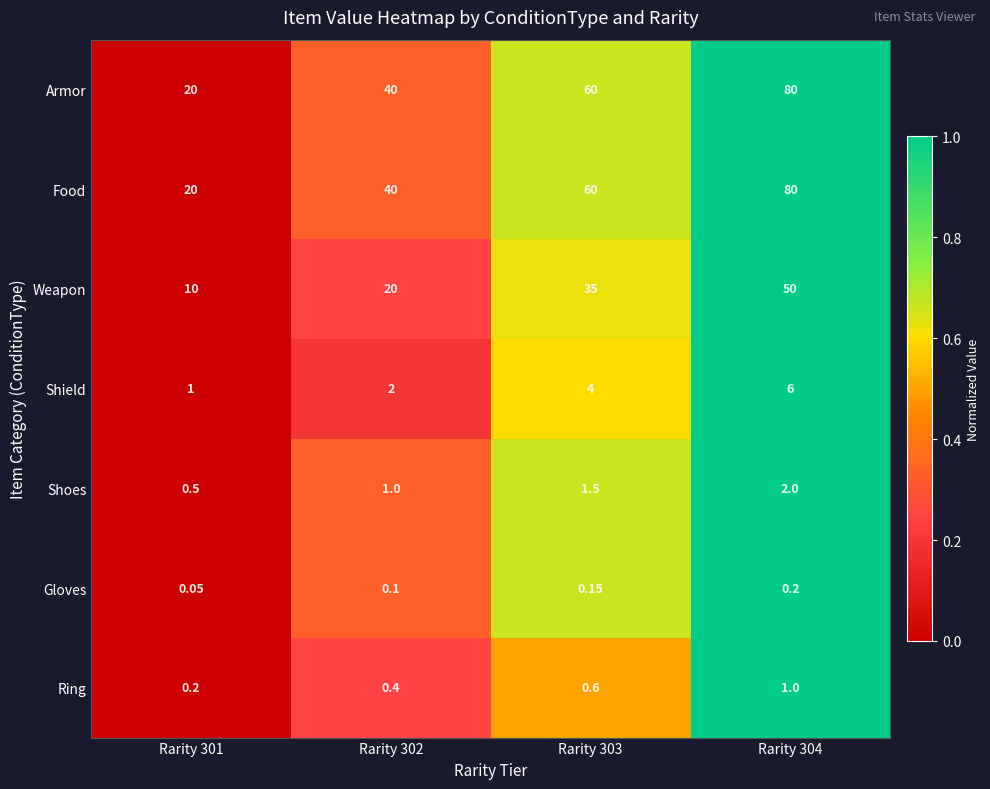

Is the value of Gloves at Rarity 304 greater than the value of Food at Rarity 301?

No